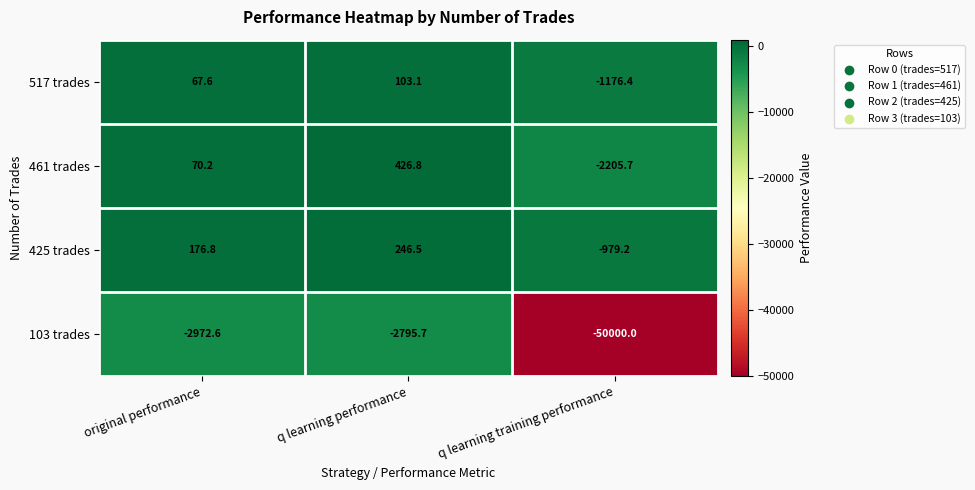

How many distinct data groups are displayed?

4